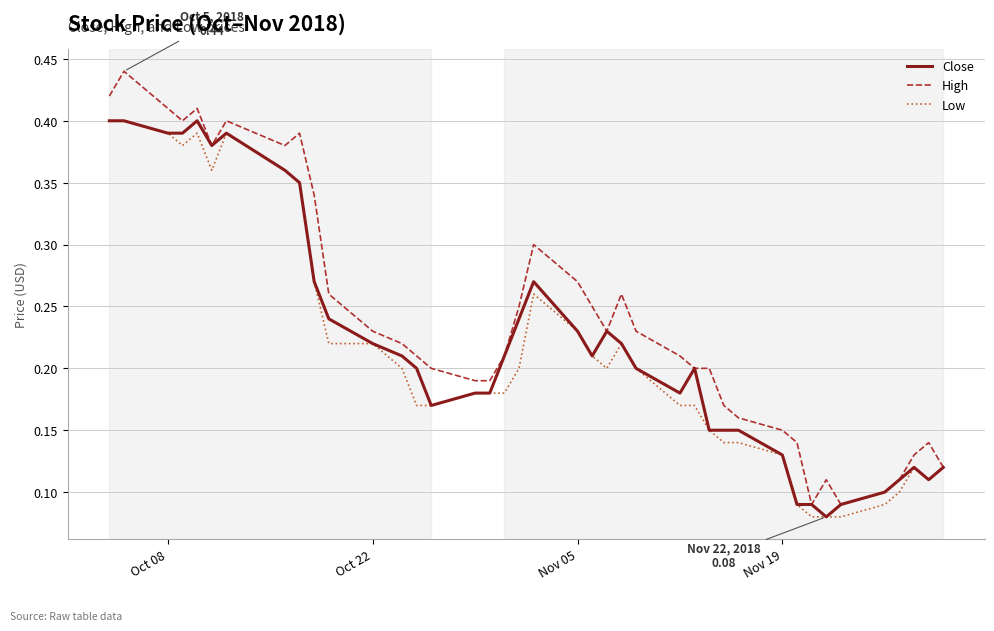

Which series has the widest spread of values?

High